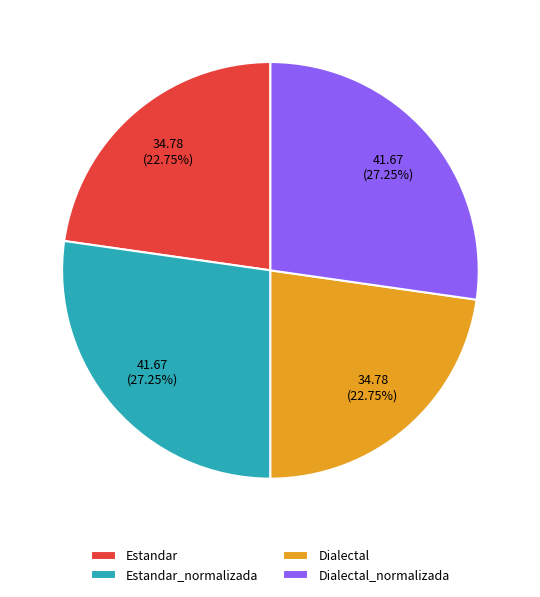

What percentage is the Estandar slice, to the nearest percent?

23%